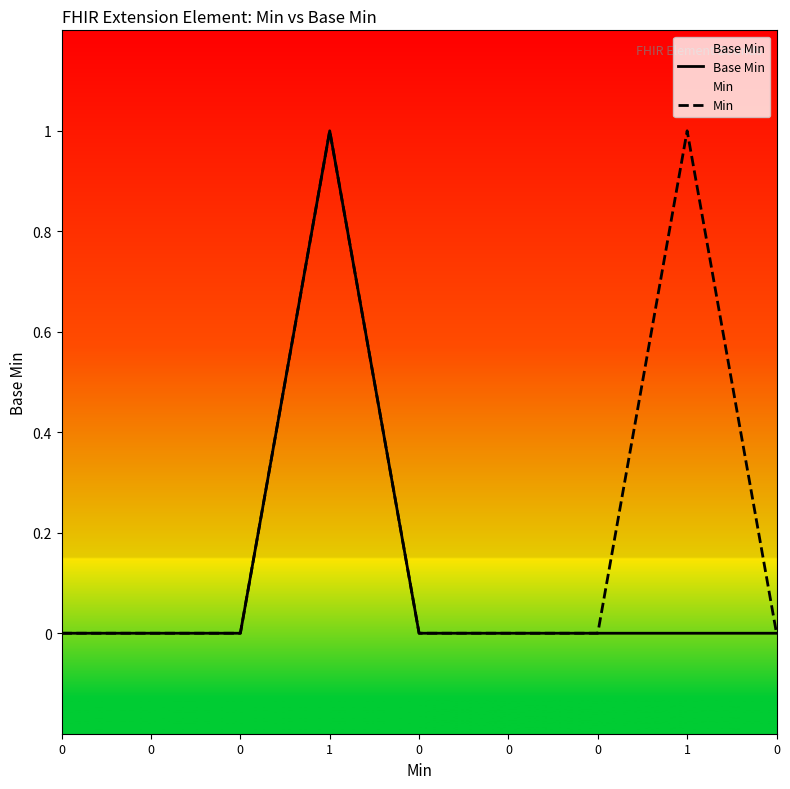

Which has a higher value, 1 or 0?

1